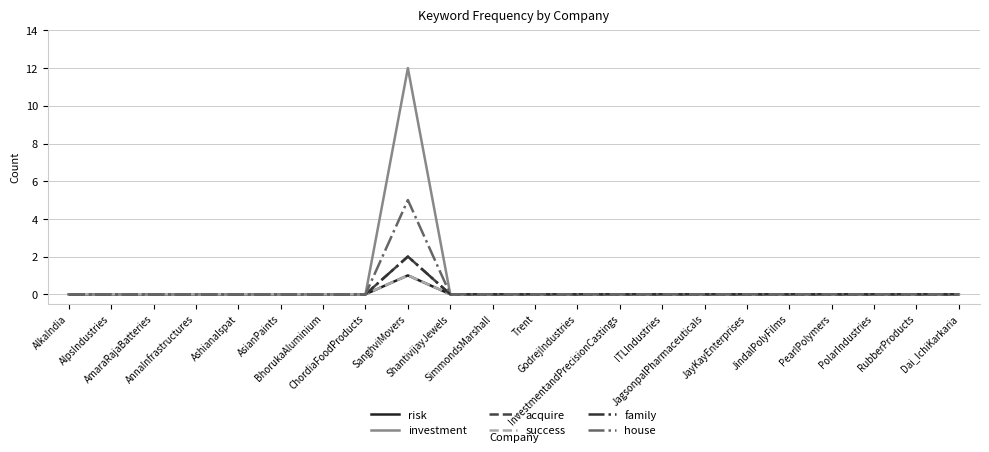

How many values in the family series exceed 0?

1